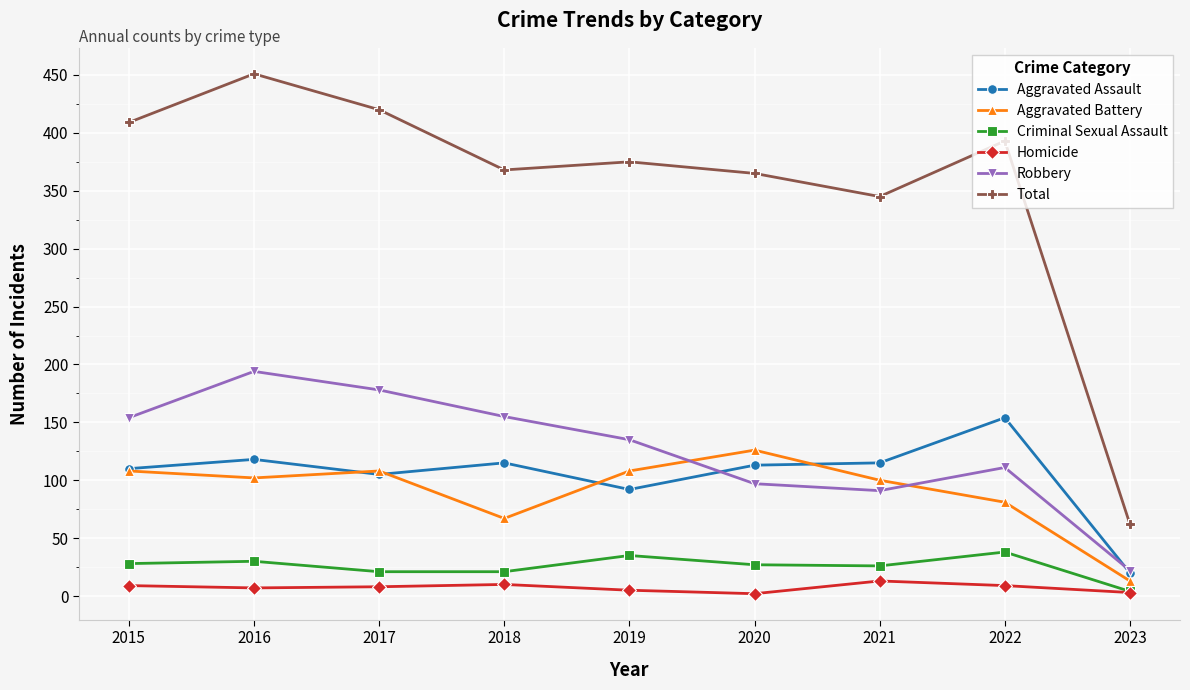

At which category is the sum across all series the highest?

2016